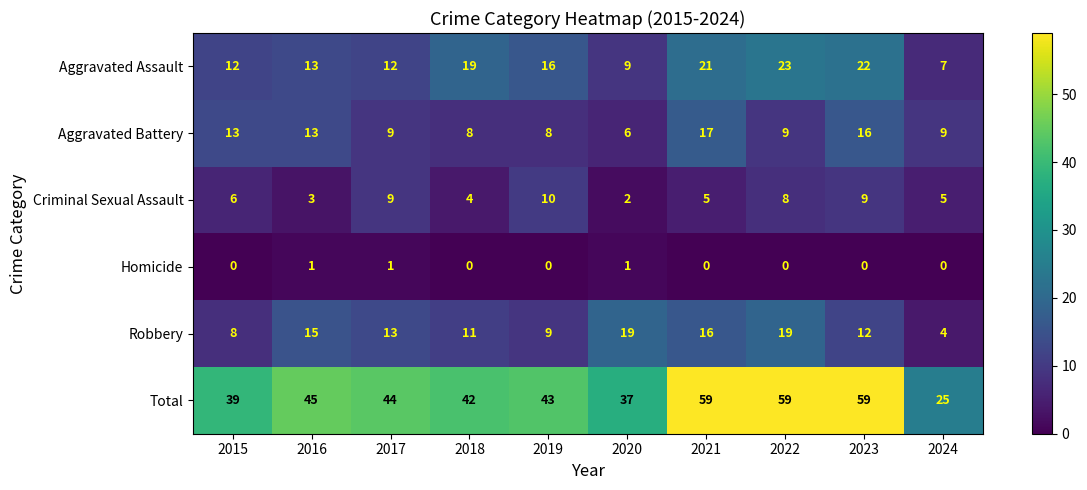

What is the difference between the highest and lowest values at 2017?

43